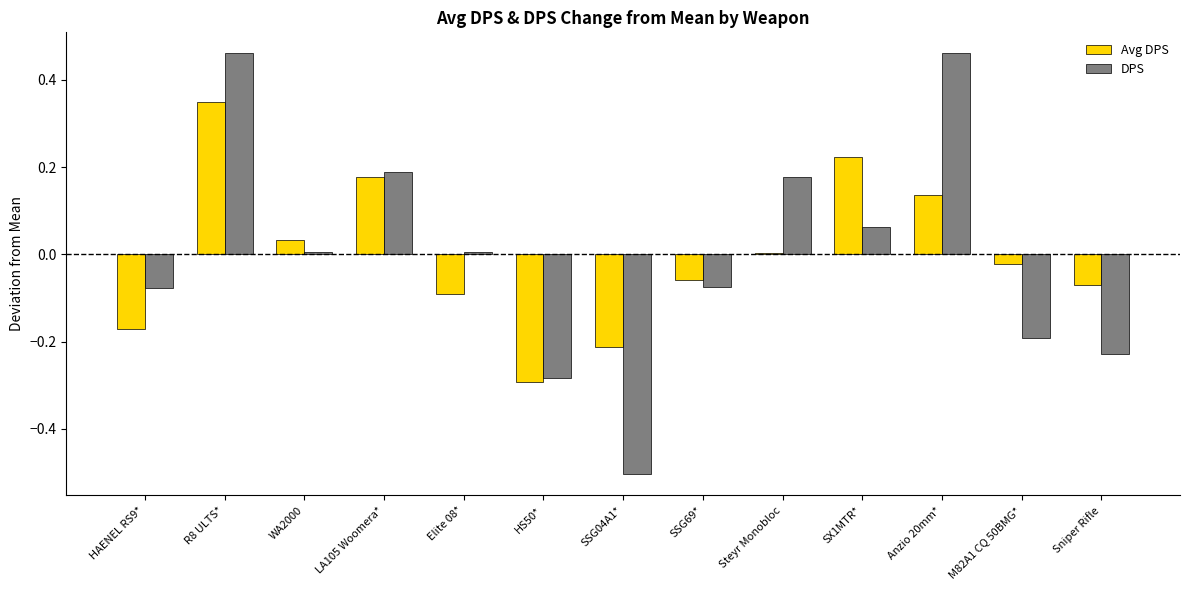

At LA105 Woomera*, list the series in order from smallest to largest.

Avg DPS, DPS